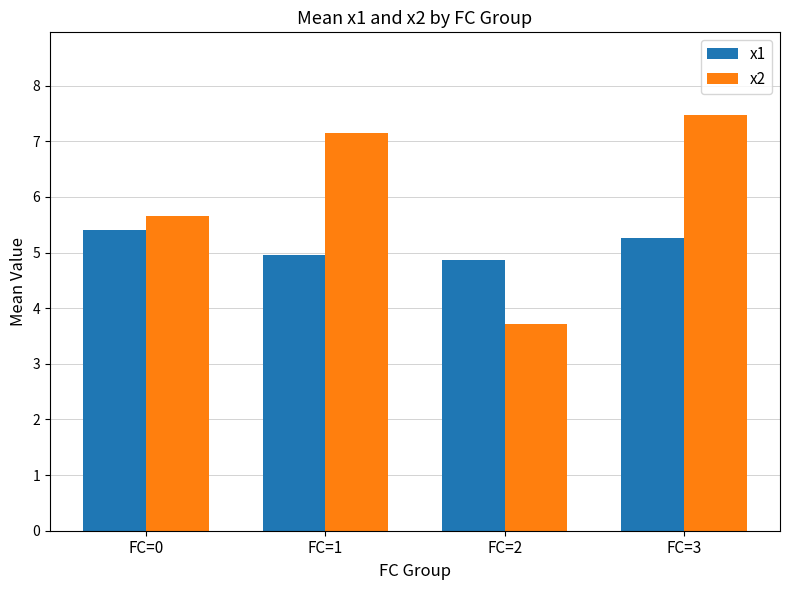

How many bars are there in total?

8